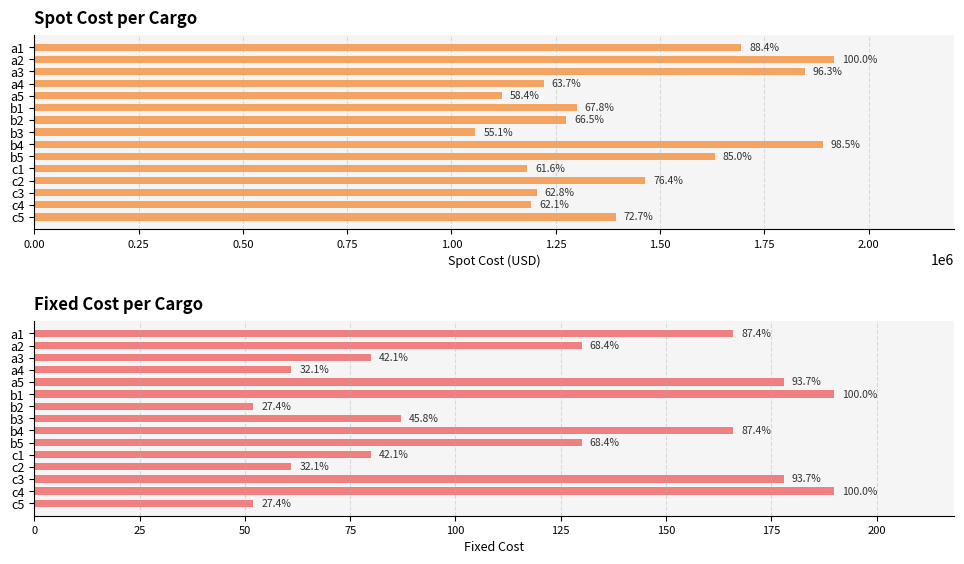

What is the minimum value shown in the chart?

52